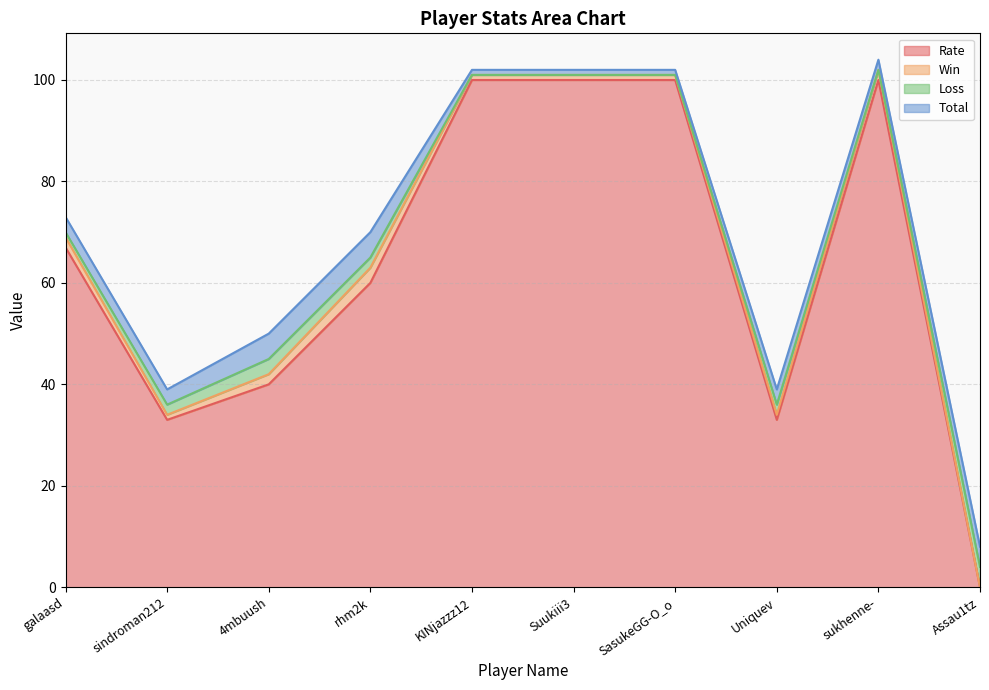

What is the difference between the maximum and minimum values in the Win series?

3